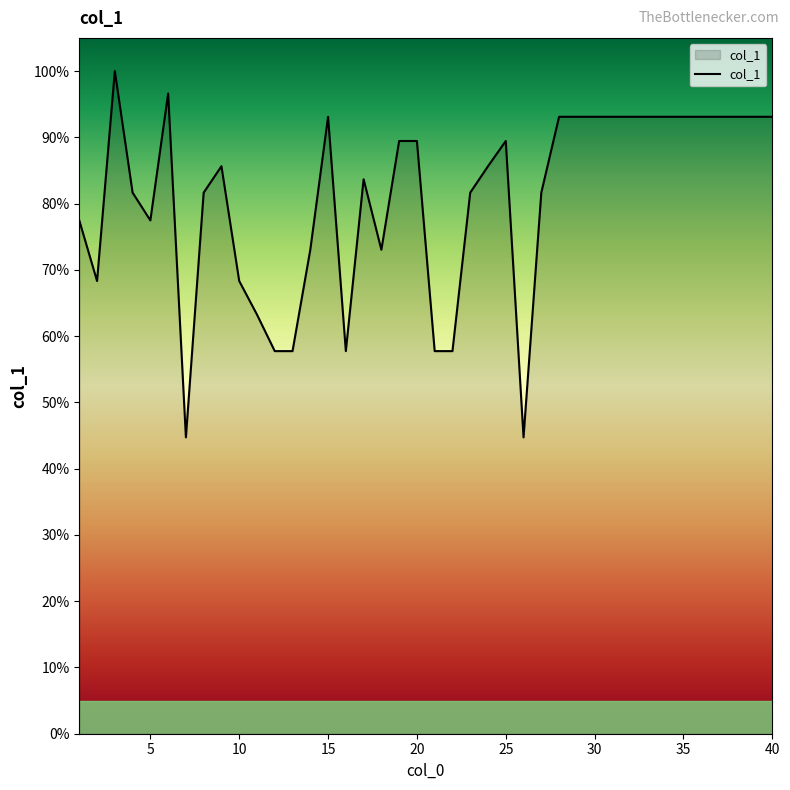

What is the difference between the maximum and minimum values?

55.3